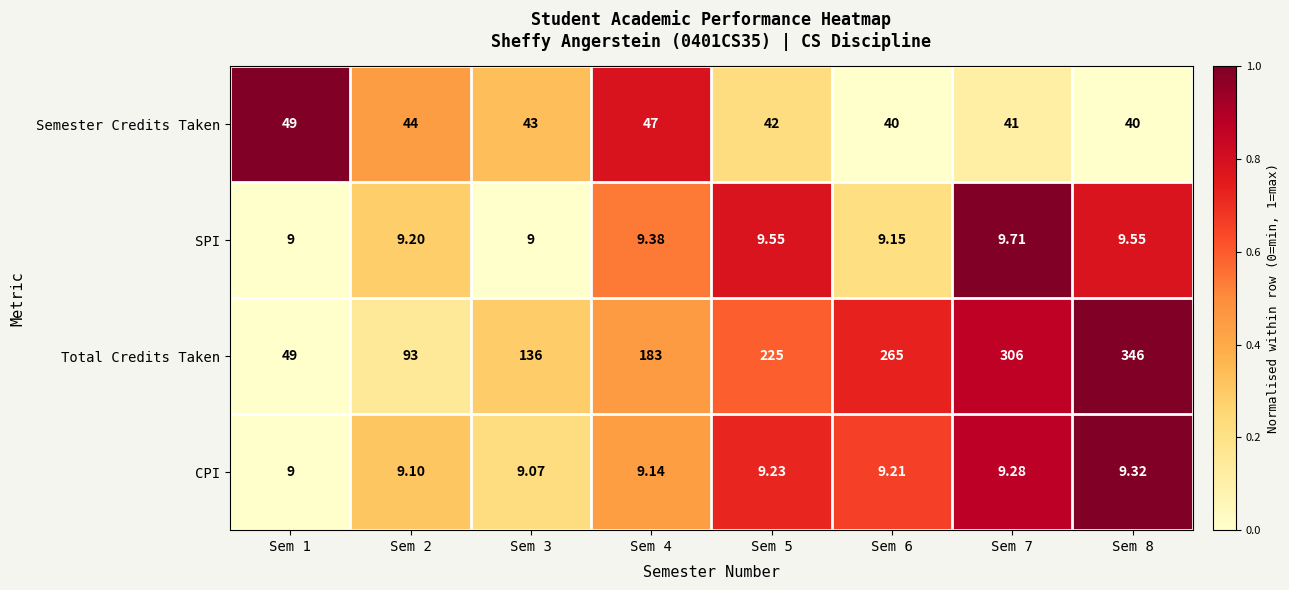

Is the value of Total Credits Taken at Sem 8 greater than the value of SPI at Sem 1?

Yes